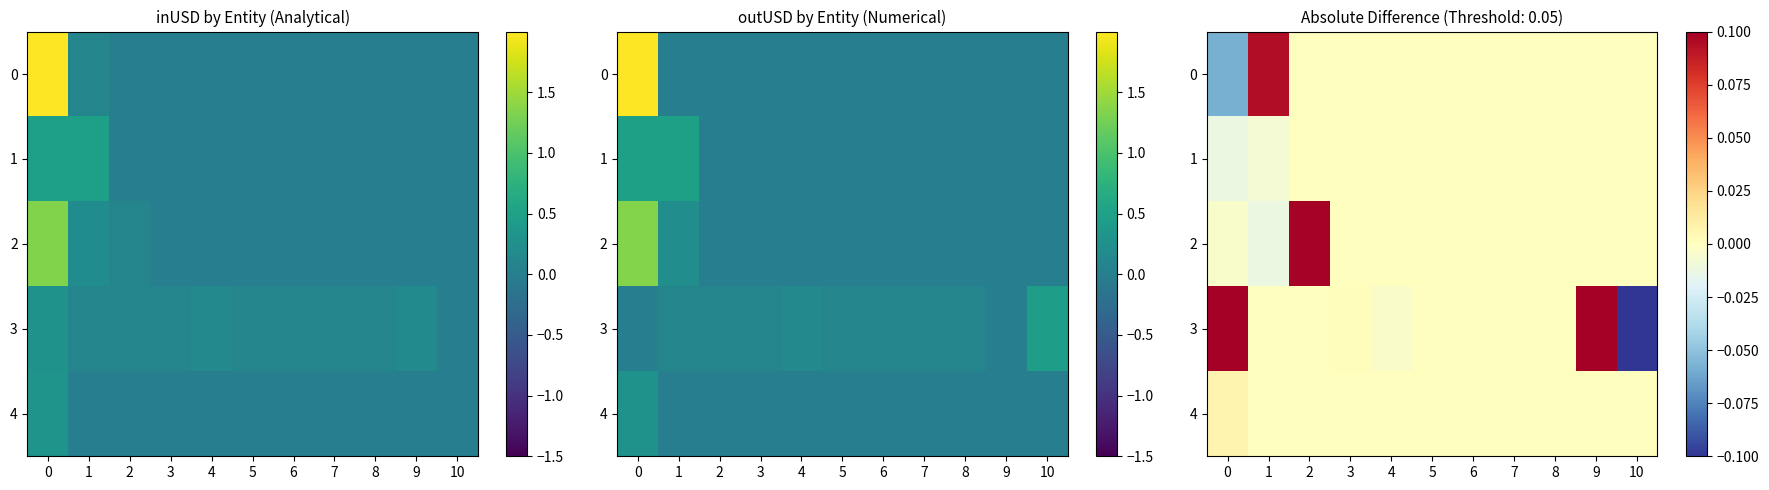

At how many categories does at least one series exceed 0?

6